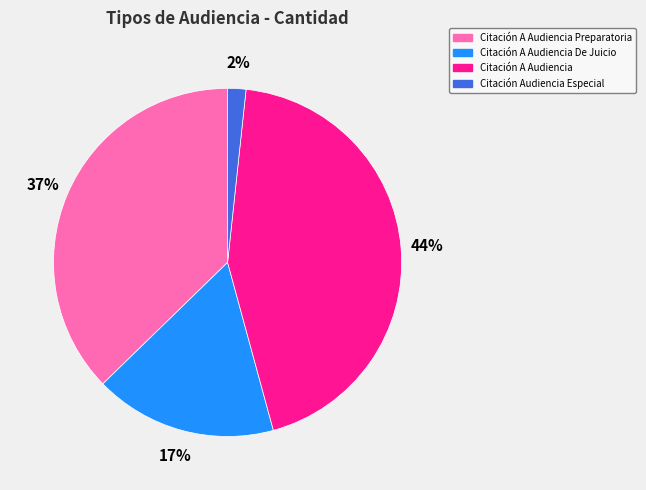

True or false: Citación A Audiencia accounts for 44% of the total.

True